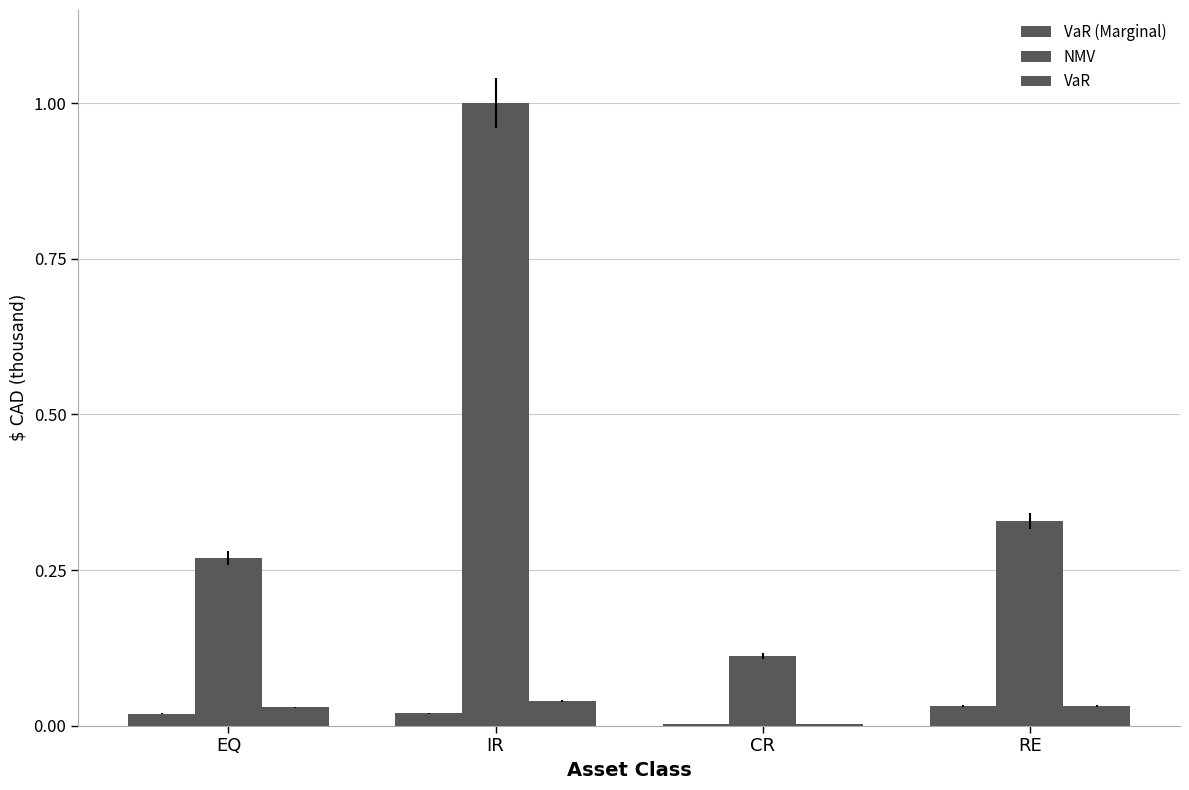

How many groups of bars are there?

4